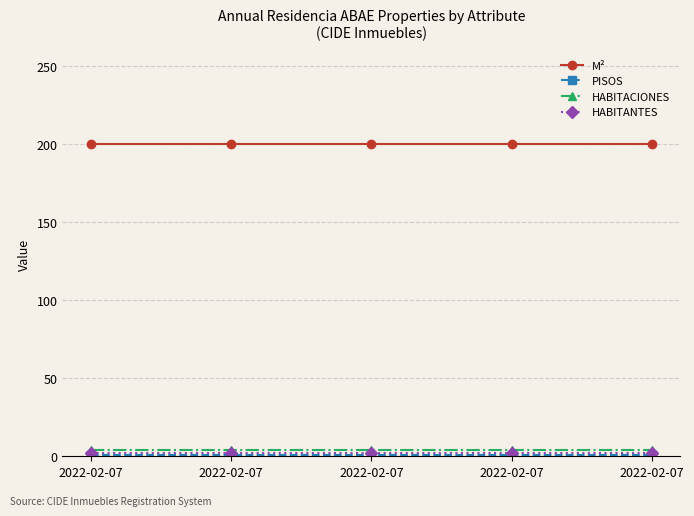

How many lines are shown in the chart?

4